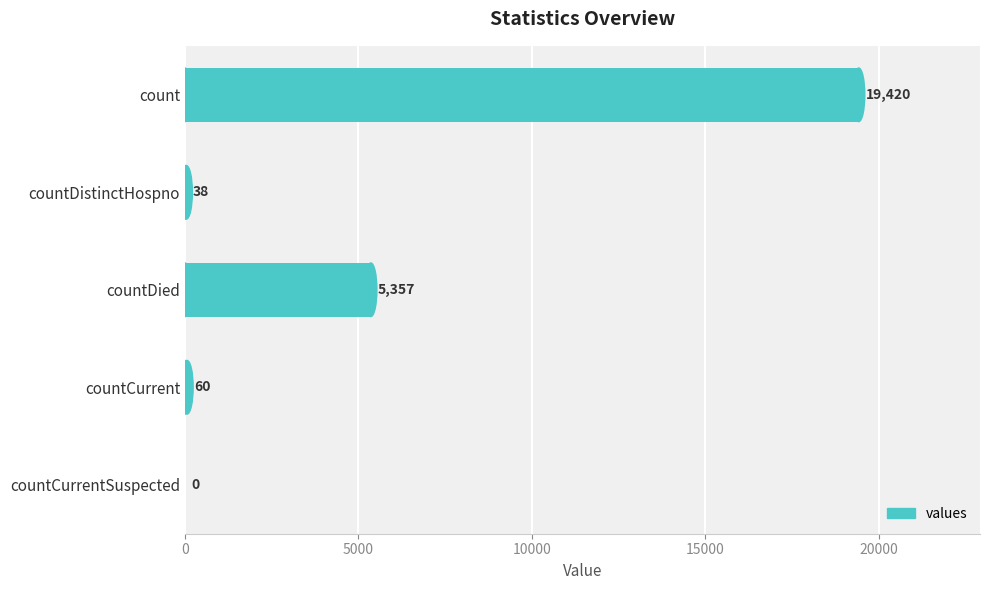

Which label corresponds to the largest value in the chart?

count